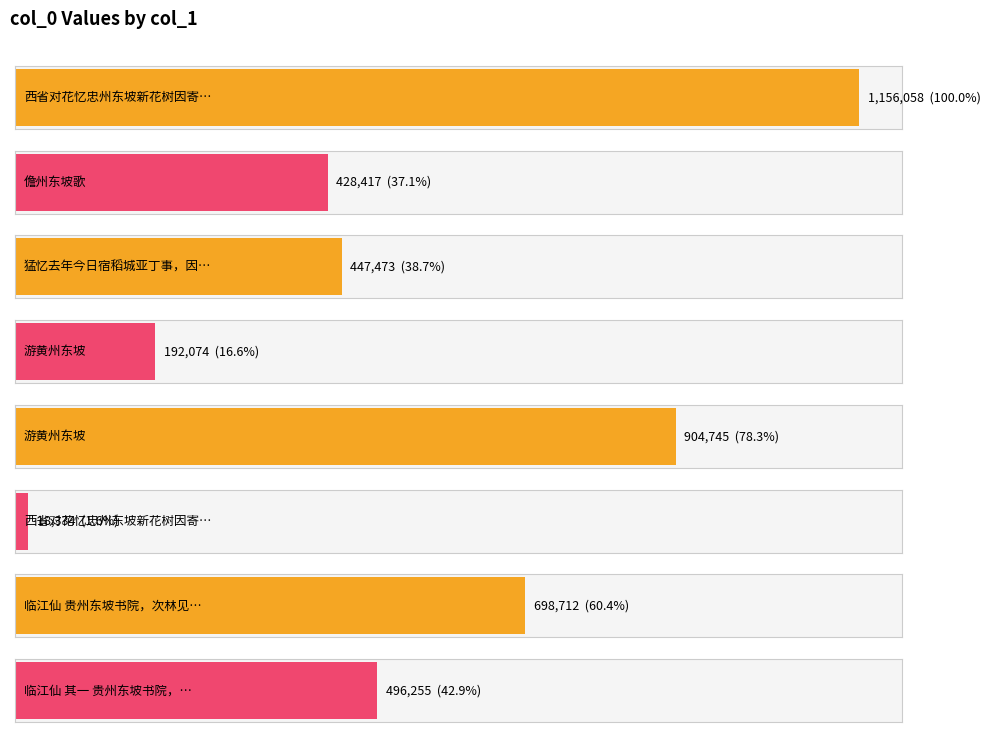

How many bars are there in total?

8